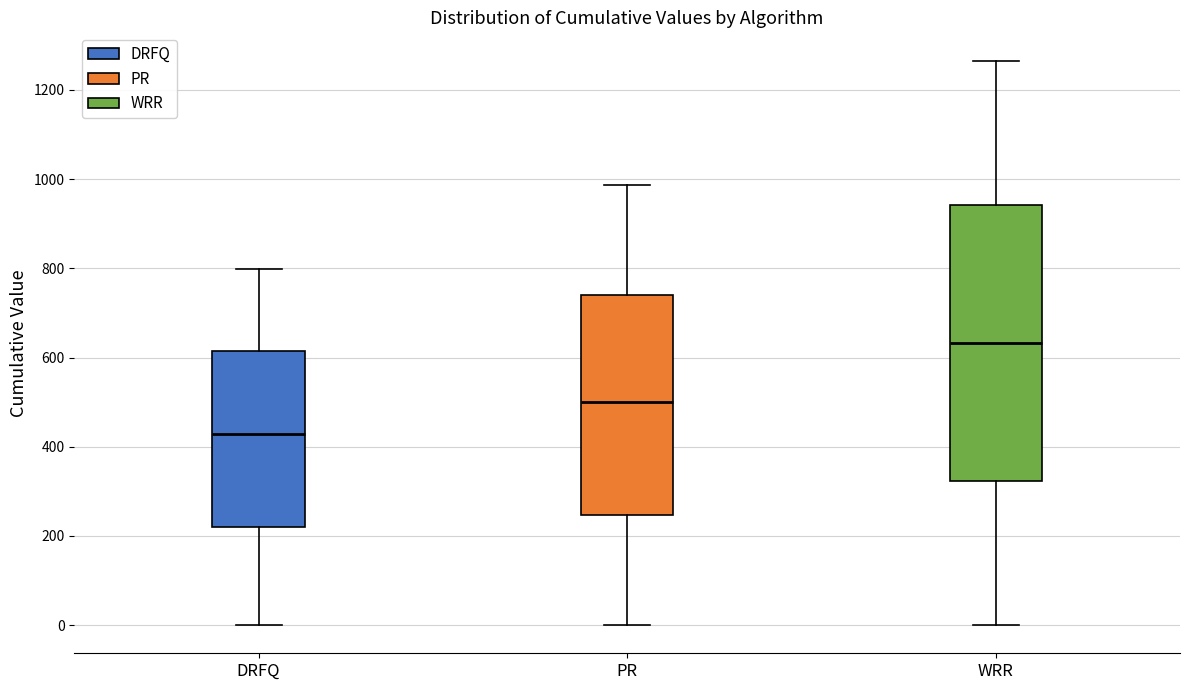

Reading left to right, read every box against the y-axis: the position of its median line, the range the box covers, and the ends of its whiskers. The values are not printed on the chart, so give them approximately, as read against the axis.

DRFQ: median 420, box 220 to 620, whiskers 0 to 800
PR: median 500, box 240 to 740, whiskers 0 to 980
WRR: median 640, box 320 to 940, whiskers 0 to 1260